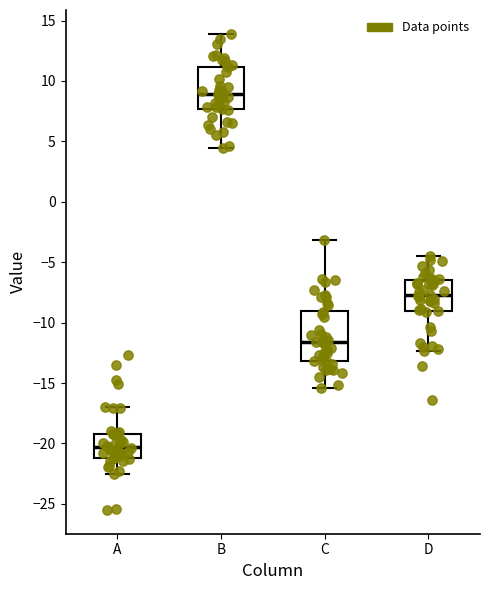

Which box has the highest median line?

B